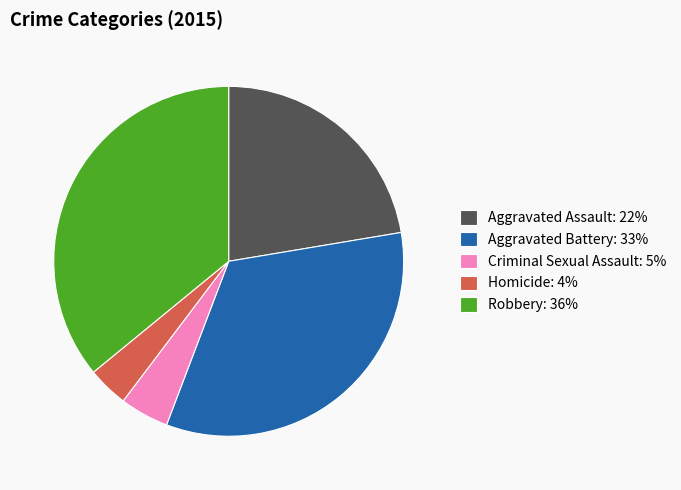

Does Criminal Sexual Assault represent more than half of the total?

No